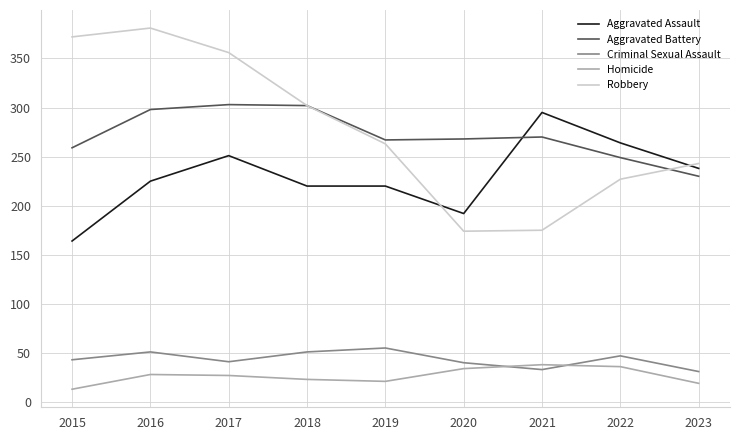

How many interior local peaks does the Robbery series have?

1